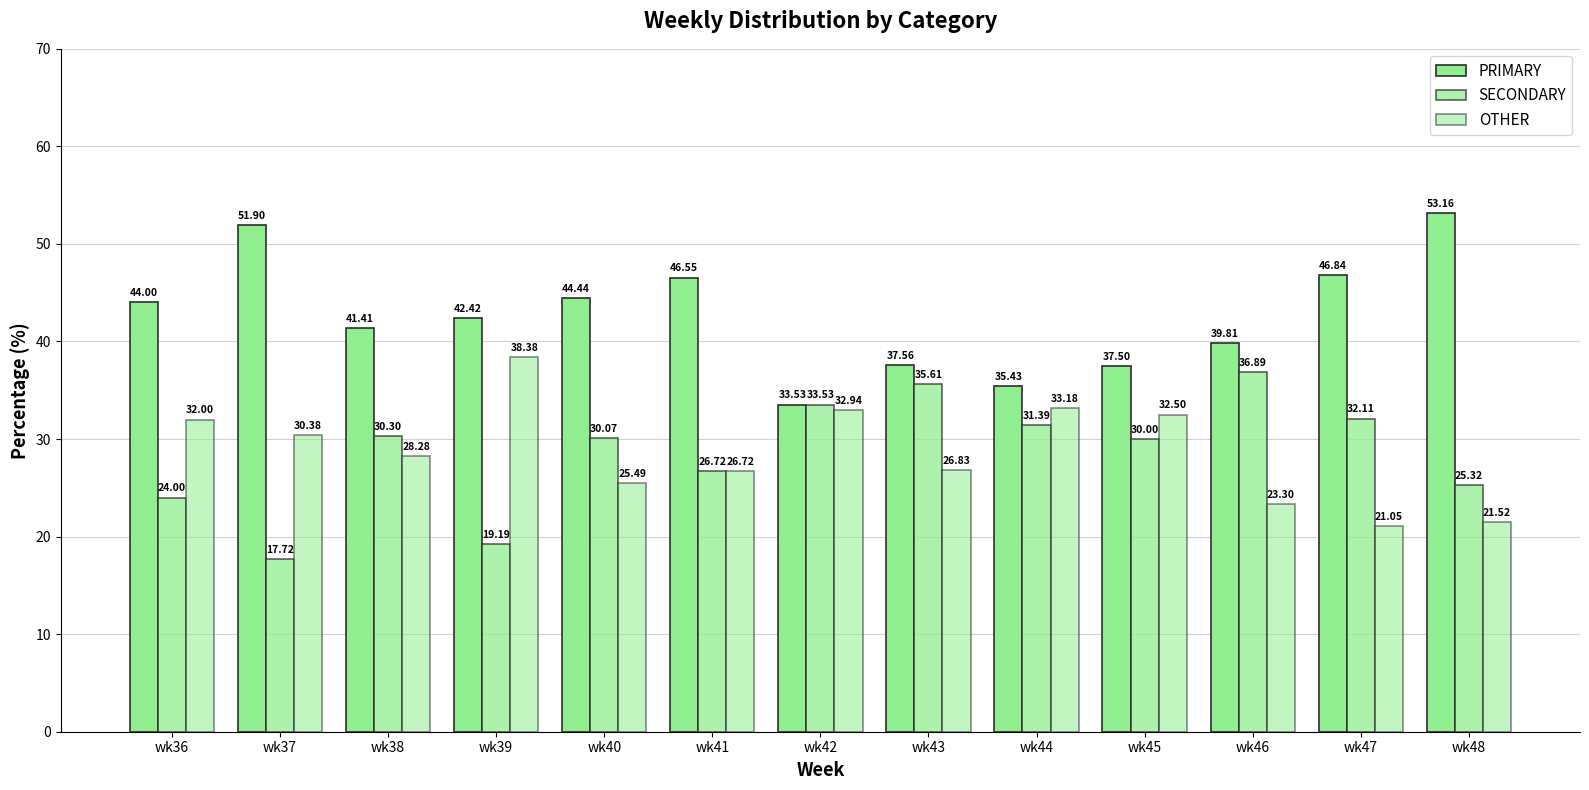

What is the value of the PRIMARY bar at the 1st from the left?

44.0